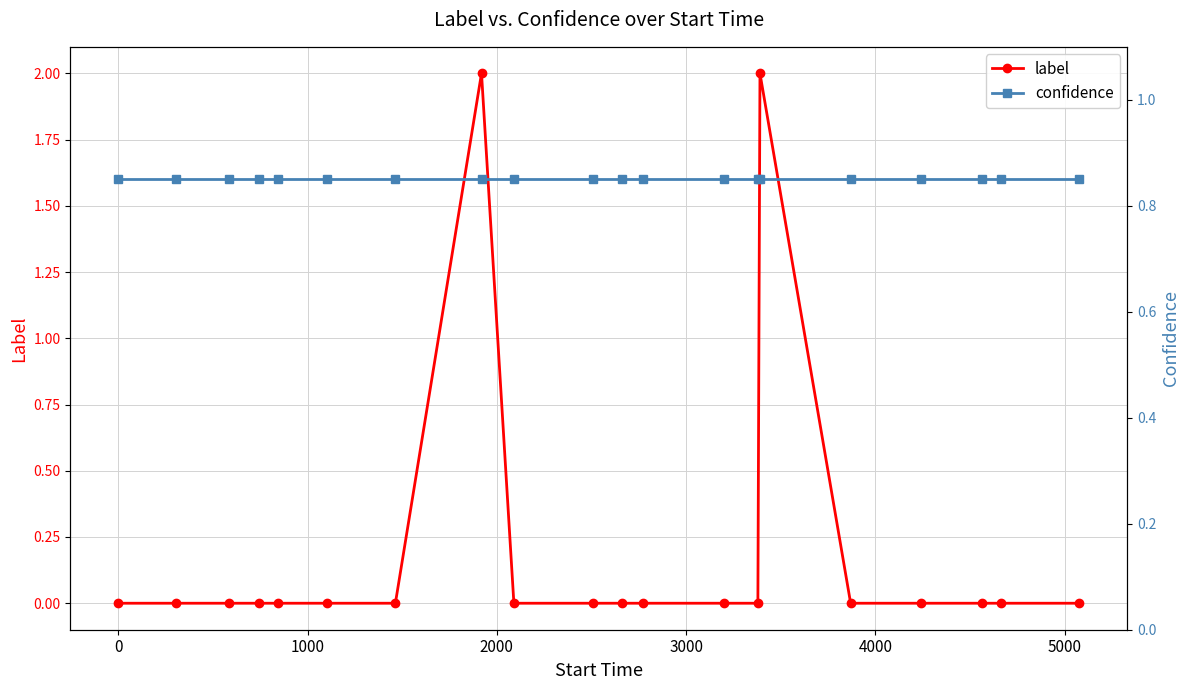

True or false: label has more than 0 interior local peaks.

True